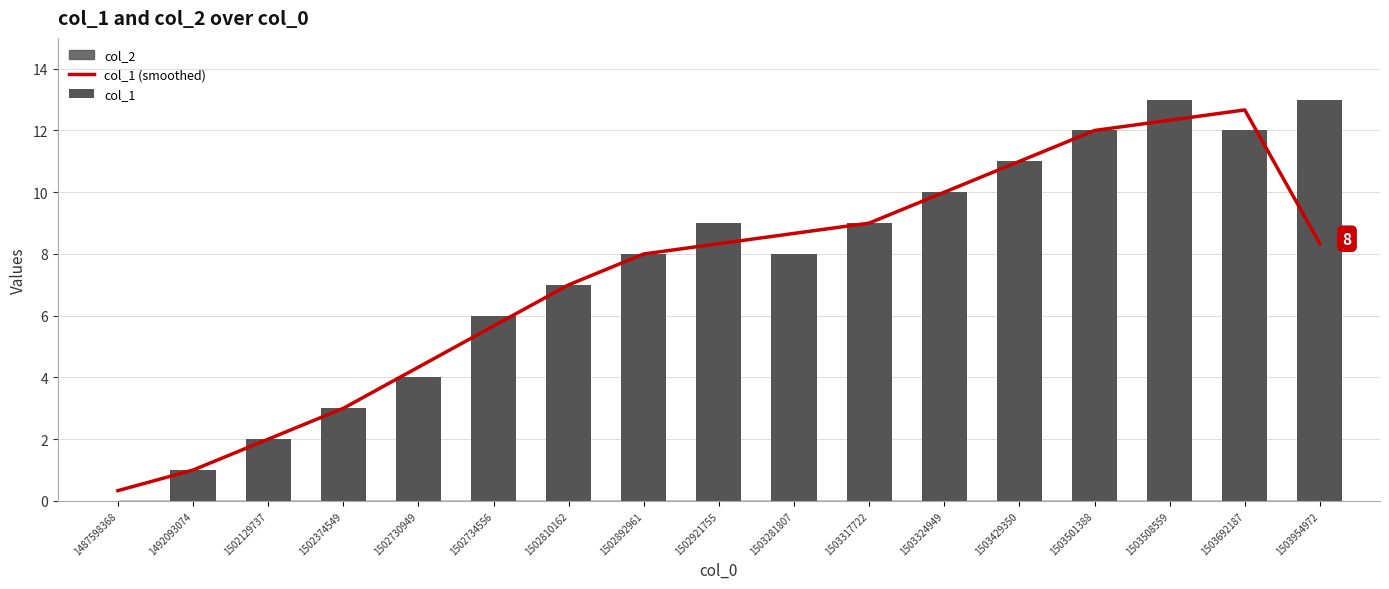

At 1502892961, list the series in order from largest to smallest.

col_1 (smoothed), col_1